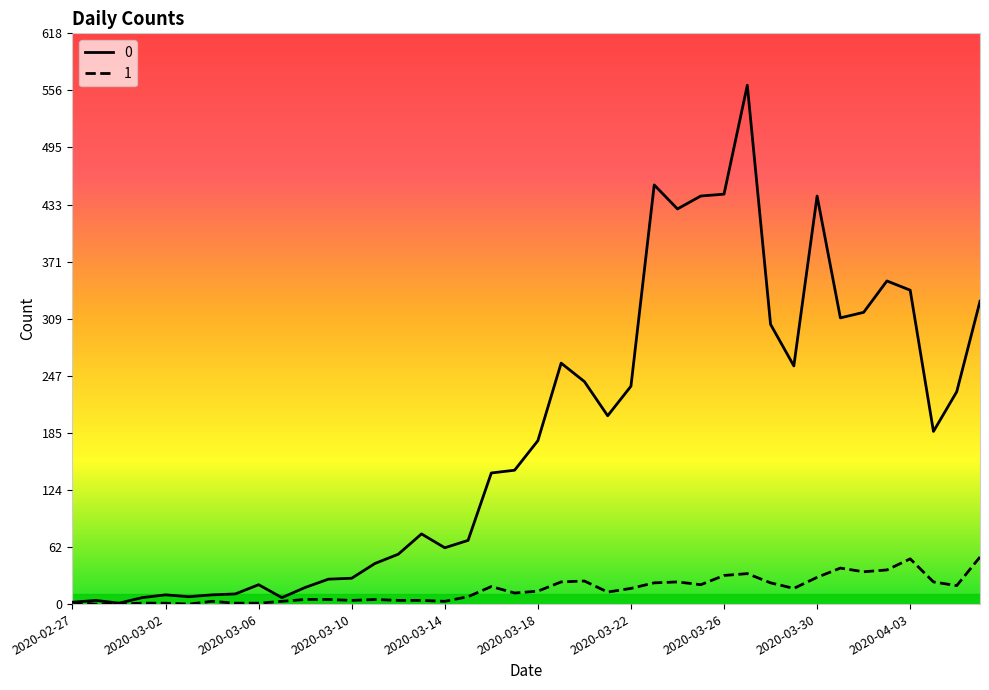

What is the maximum value shown in the chart?

562